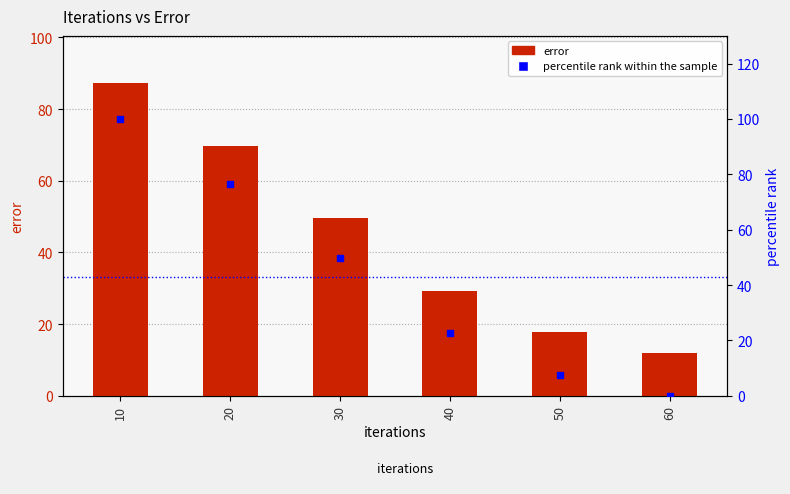

Which series has the largest total across all categories?

error